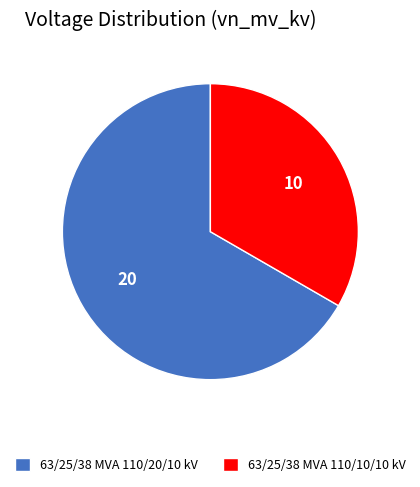

The 63/25/38 MVA 110/10/10 kV slice represents 27% of the pie. True or false?

False